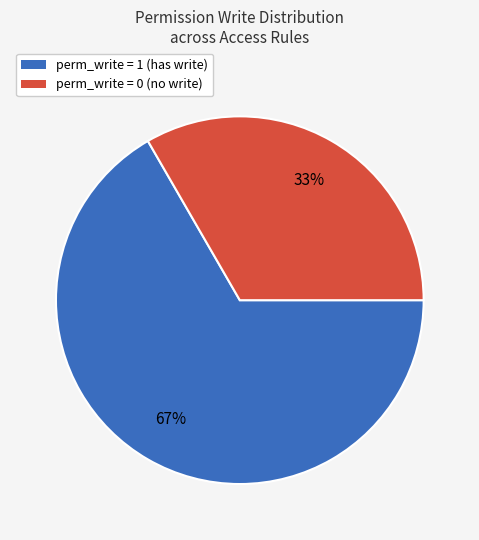

Count the number of slices in the pie.

2